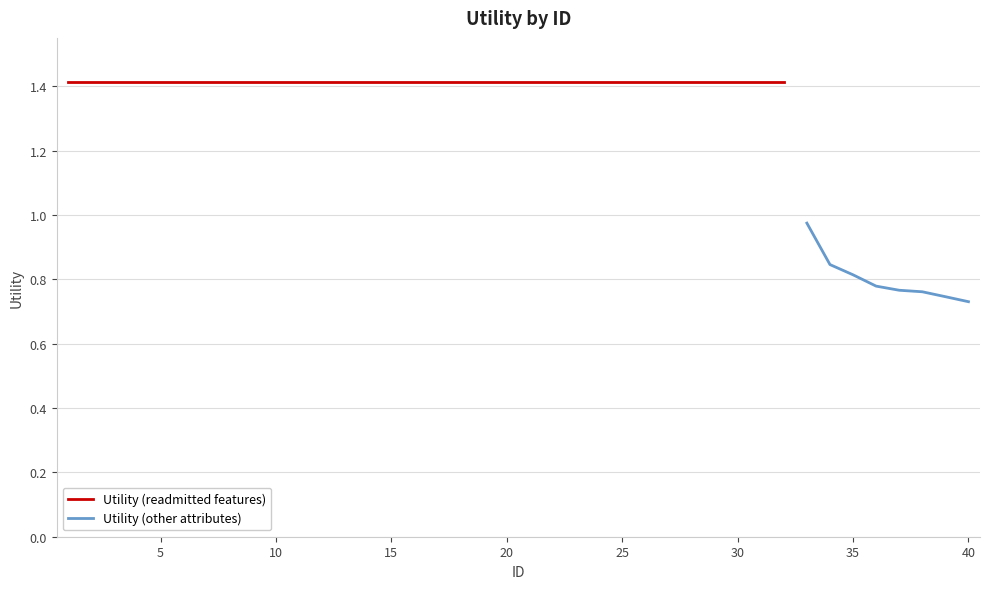

What is the smallest value displayed?

0.7